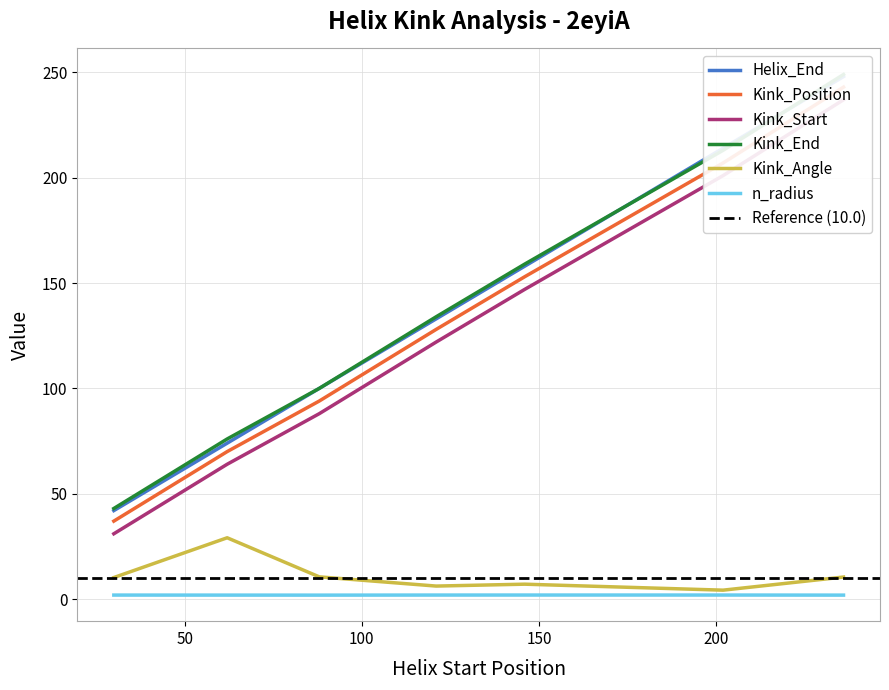

Reading left to right, transcribe all the data shown in this chart.

Helix_End: 42.0	74.0	100.0	133.0	158.0	214.0	248.0
Kink_Position: 37.0	70.0	94.0	128.0	153.0	207.0	243.0
Kink_Start: 31.0	64.0	88.0	122.0	147.0	201.0	237.0
Kink_End: 43.0	76.0	100.0	134.0	159.0	213.0	249.0
Kink_Angle: 10.2	29.1	10.5	6.2	7.1	4.2	10.5
n_radius: 1.9	1.9	1.9	1.9	1.9	1.9	1.9